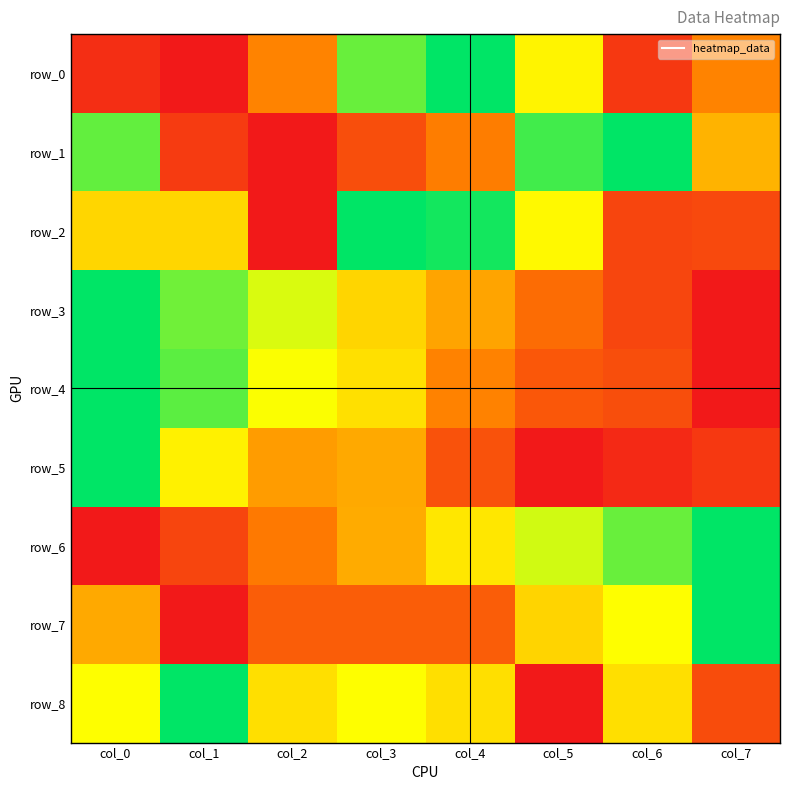

True or false: row_7 has a value of 0.2 at col_2.

True